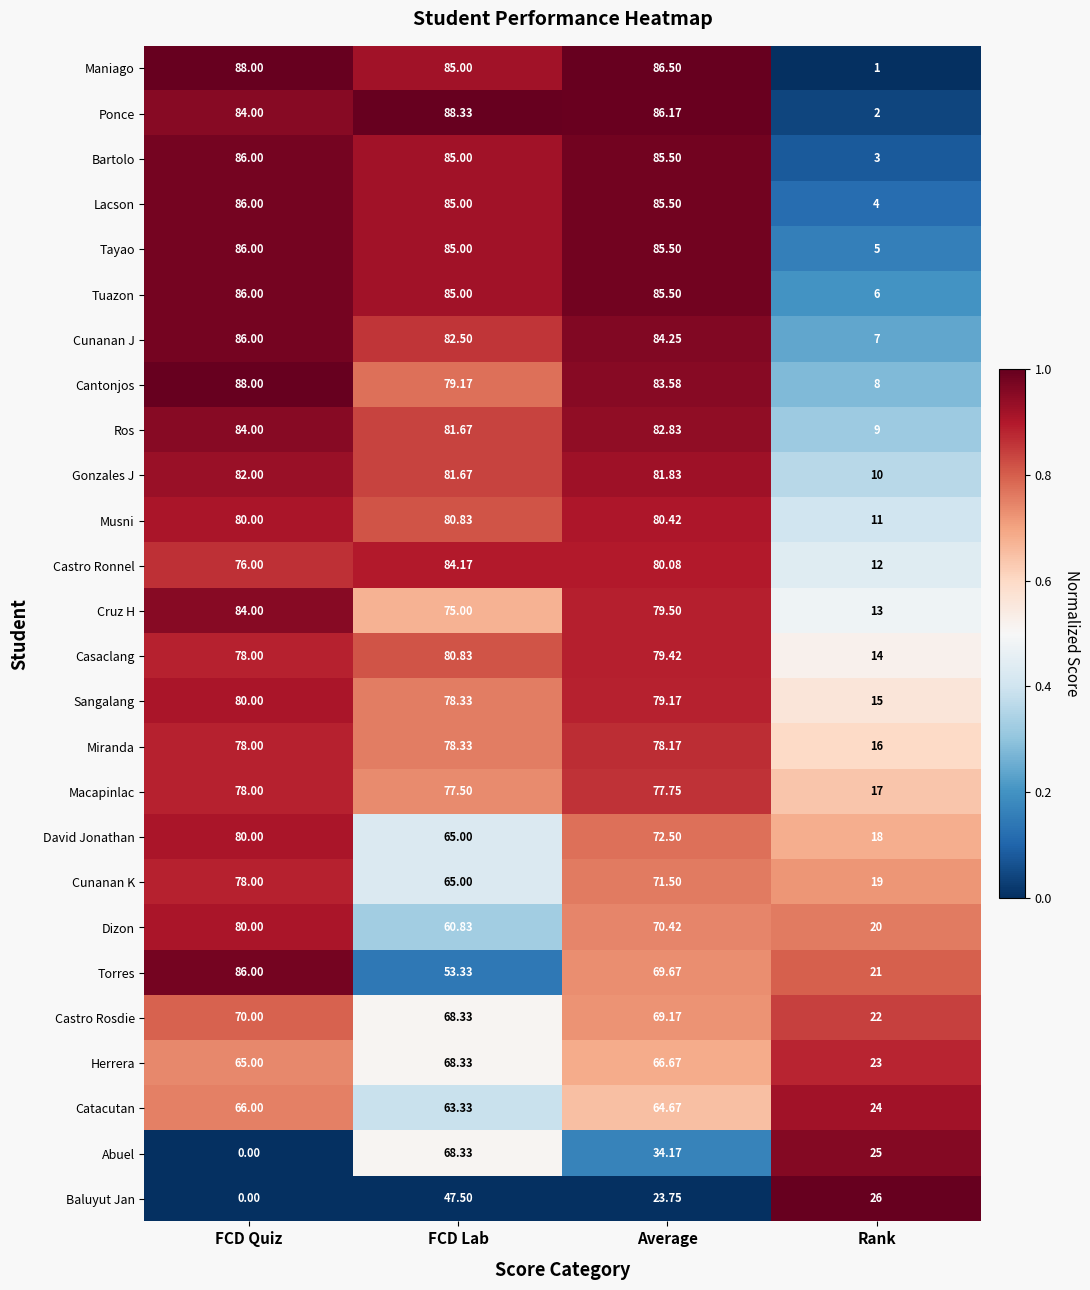

At which label does Torres reach its minimum?

Rank